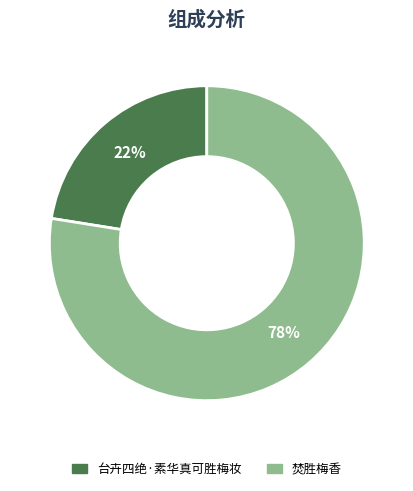

Which has a higher value, 焚胜梅香 or 台卉四绝·素华真可胜梅妆?

焚胜梅香